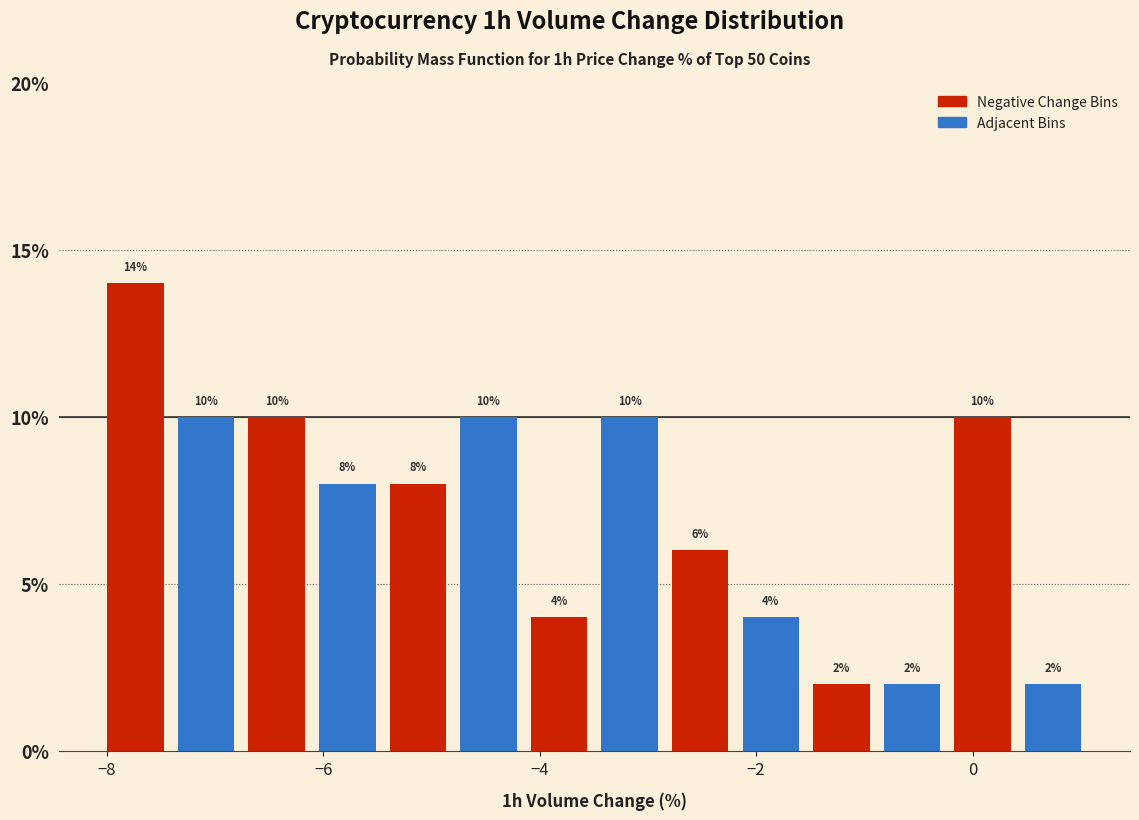

Read against the x-axis, roughly where is the centre of the tallest bar?

-7.8